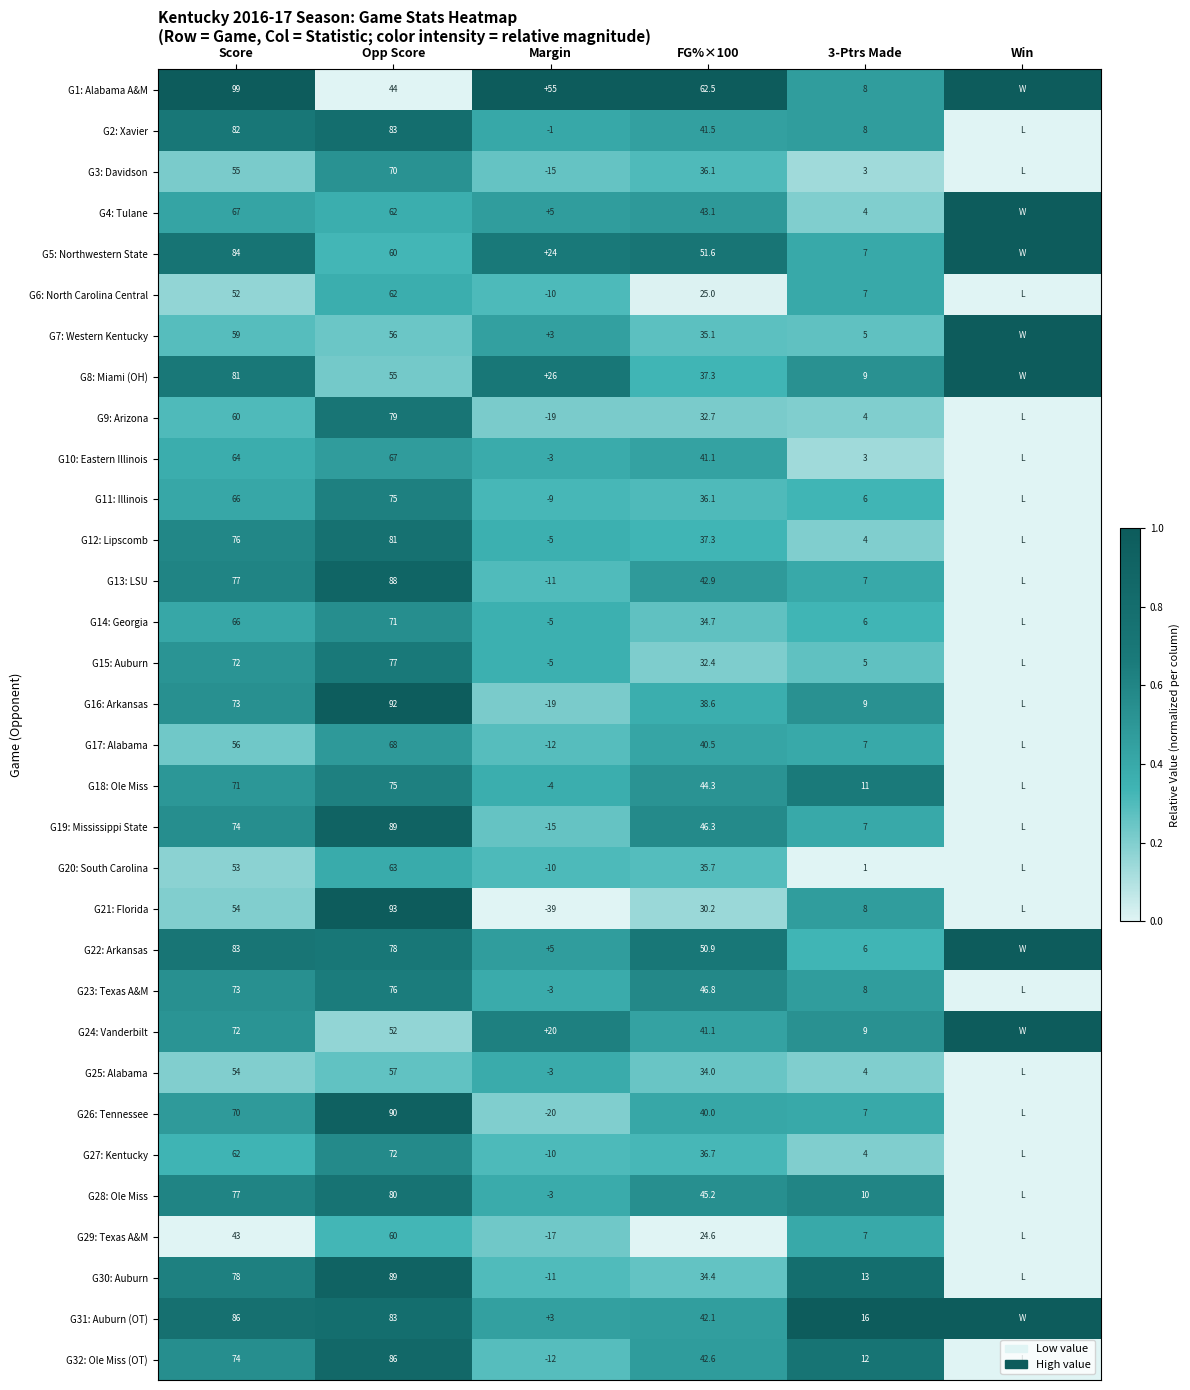

What is the maximum value shown in the chart?

1.0